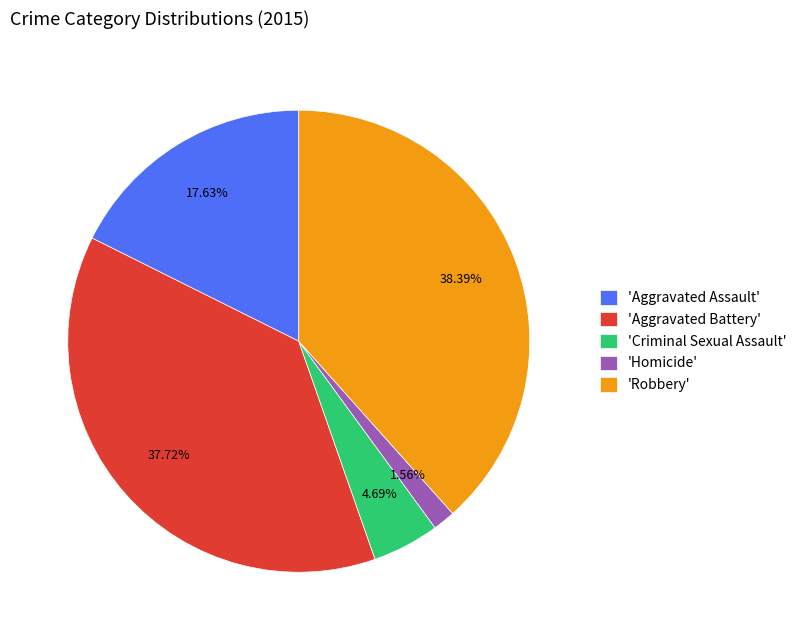

Is the sum of 'Homicide' and 'Robbery' greater than half?

No